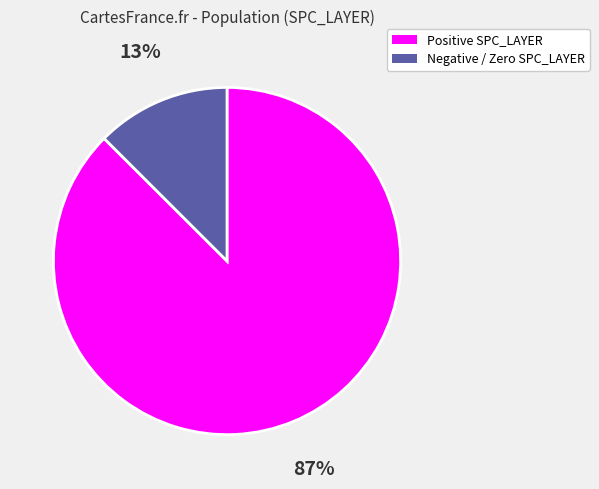

To the nearest percent, what is the average slice percentage?

50%